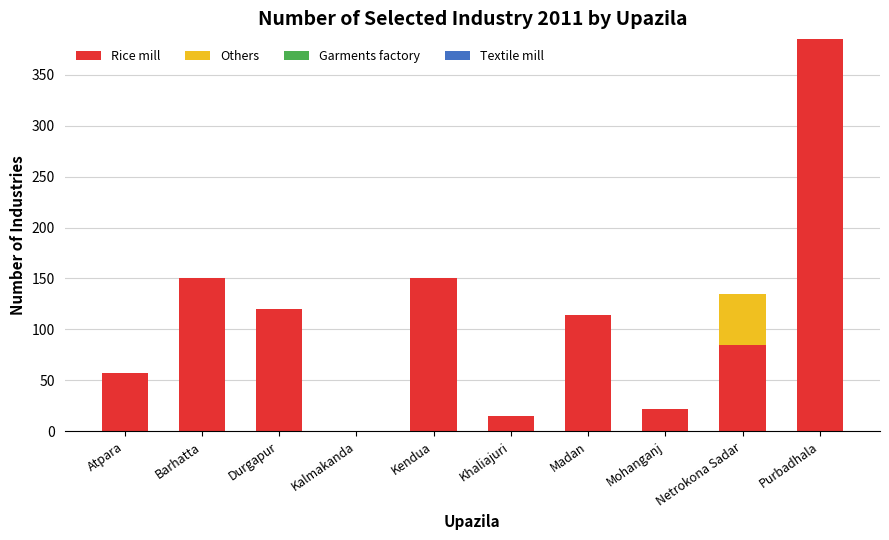

What is the sum of all Rice mill values?

1098